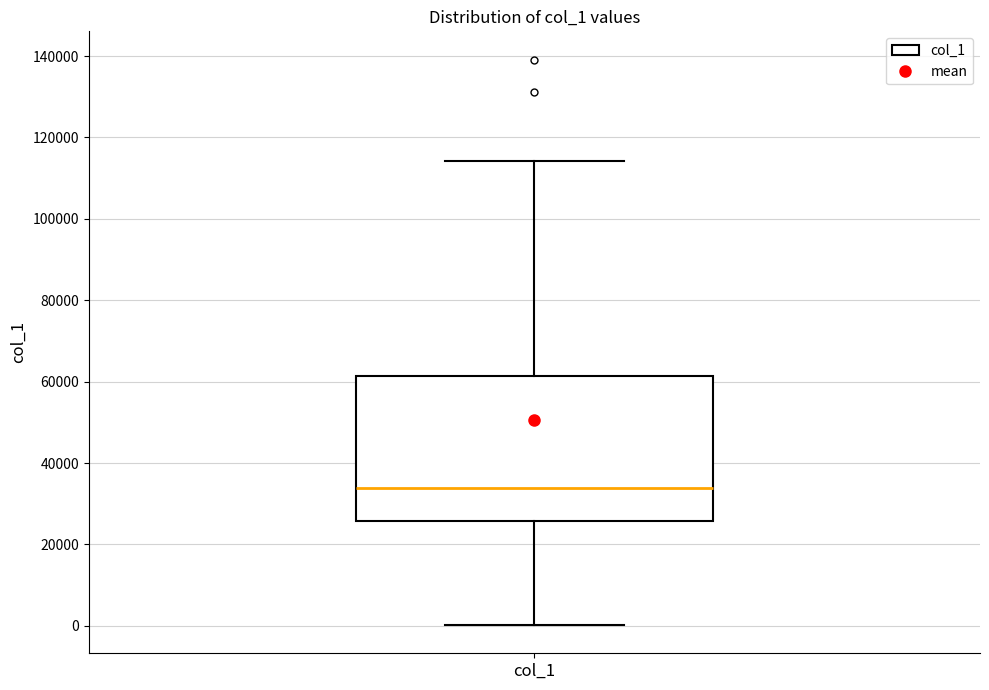

Transcribe this box plot: give where the median line is, the range the box spans, and where the two whiskers end, as read against the y-axis. The values are not printed on the chart, so give them approximately, as read against the axis.

median 34000, box 26000 to 62000, whiskers 0 to 114000